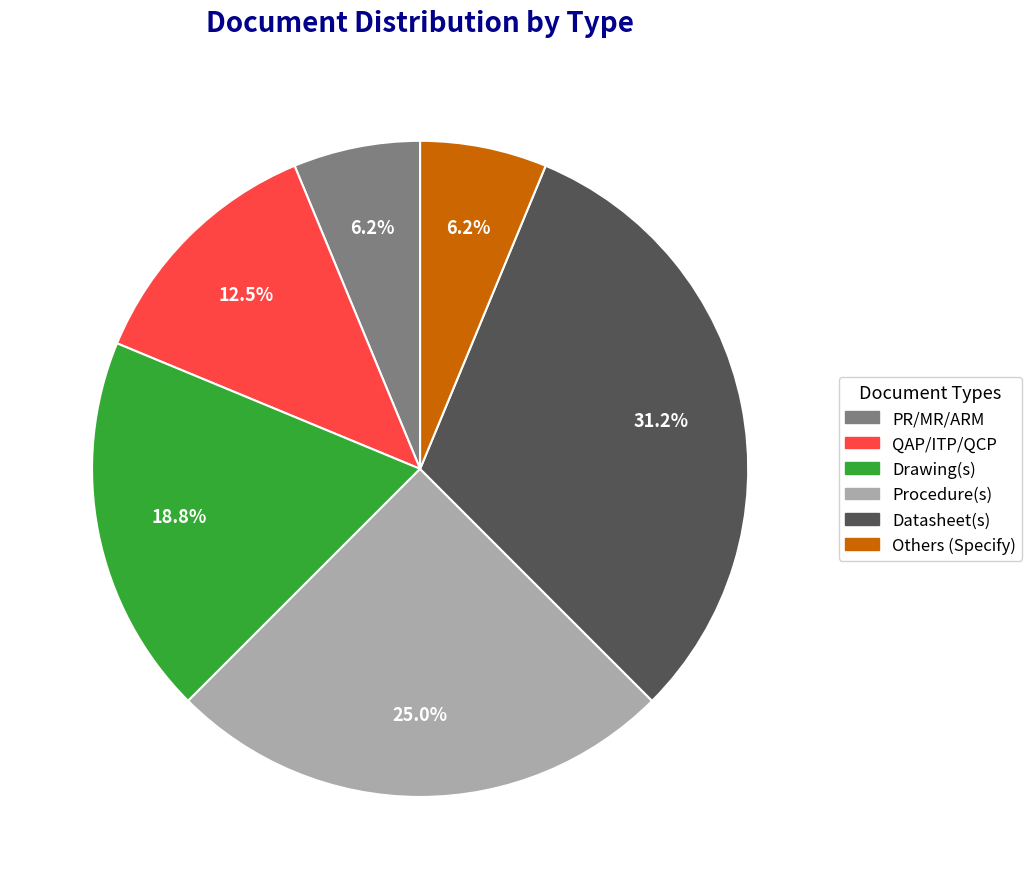

Combined, do QAP/ITP/QCP and Others (Specify) account for over 50%?

No